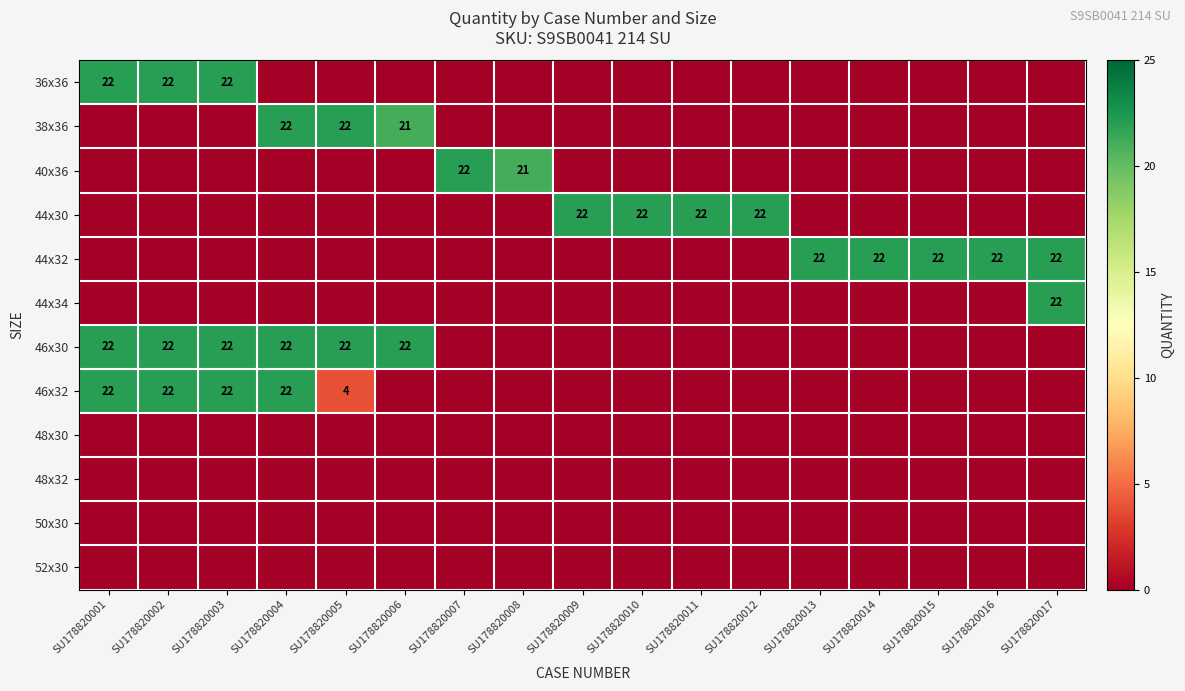

At which category is the sum across all series the highest?

SU178820001